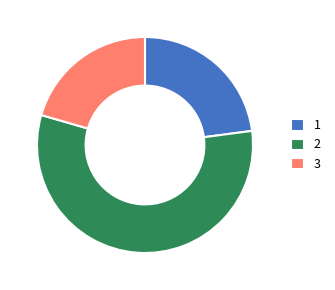

Rank the categories by value from highest to lowest.

2, 1, 3